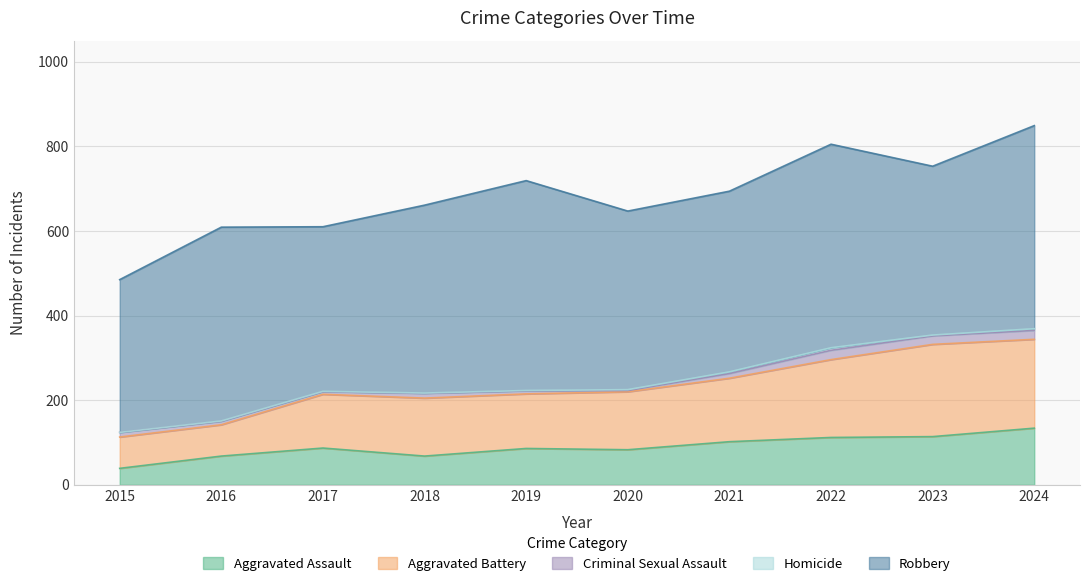

List the labels in order of Aggravated Assault value, largest first.

2024, 2023, 2022, 2021, 2017, 2019, 2020, 2016, 2018, 2015